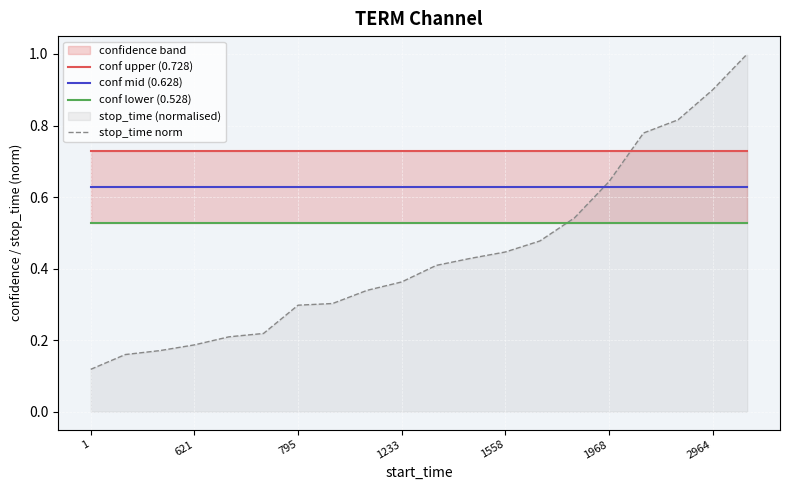

List the series in order of their overall mean, highest first.

conf upper (0.728), conf mid (0.628), conf lower (0.528), stop_time norm